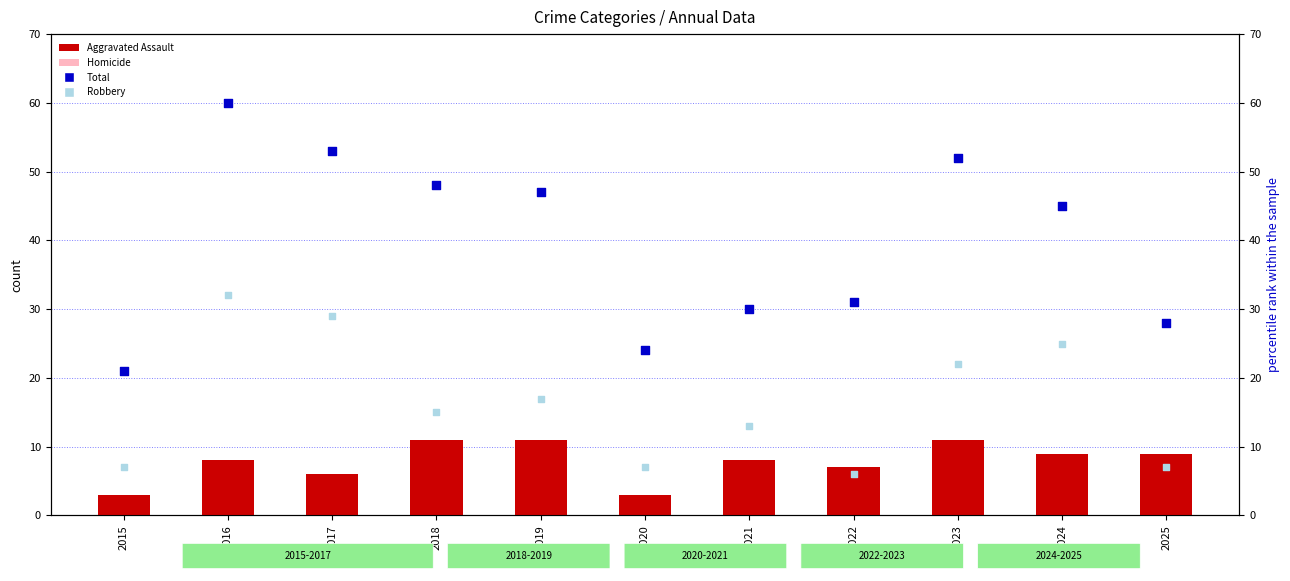

At which category is the sum across all series the highest?

2016